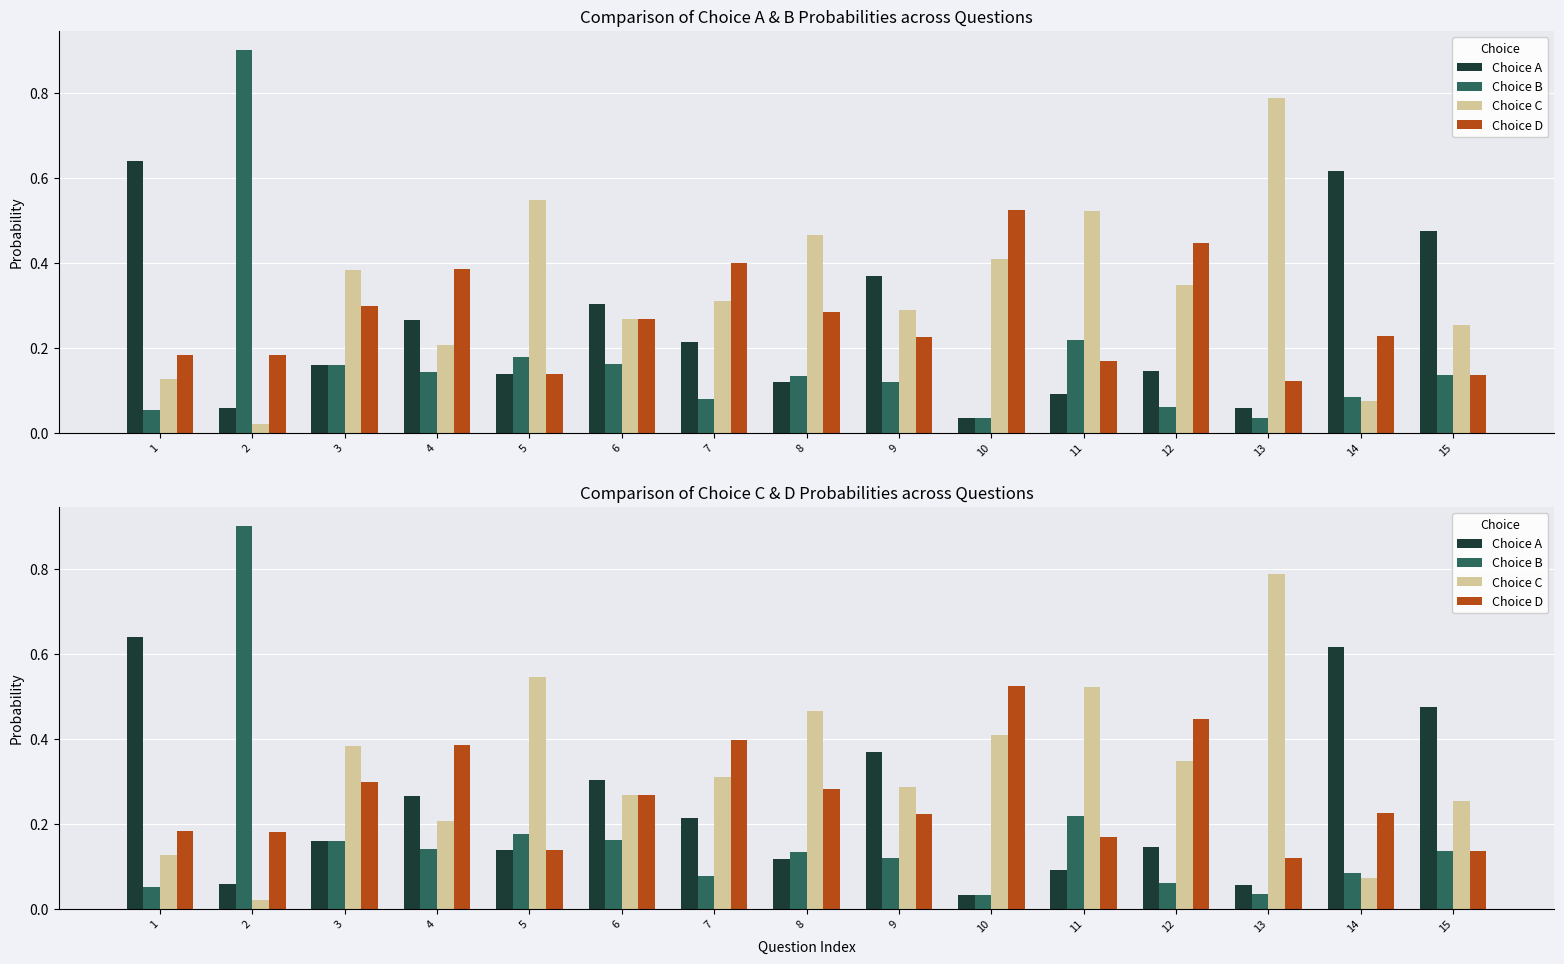

Count the number of categories in the chart.

15